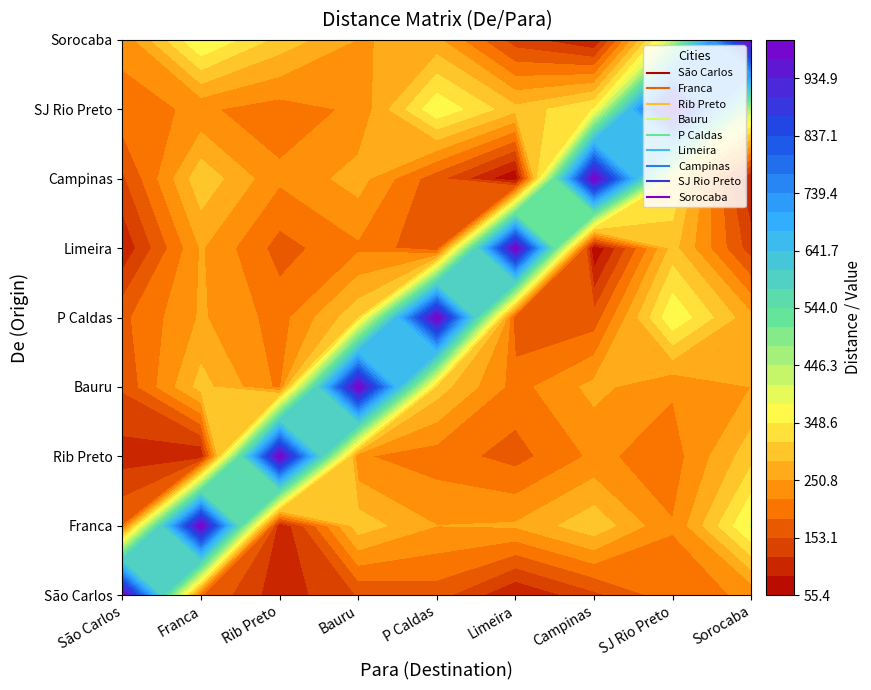

What is the average value of the SJ Rio Preto series?

367.3